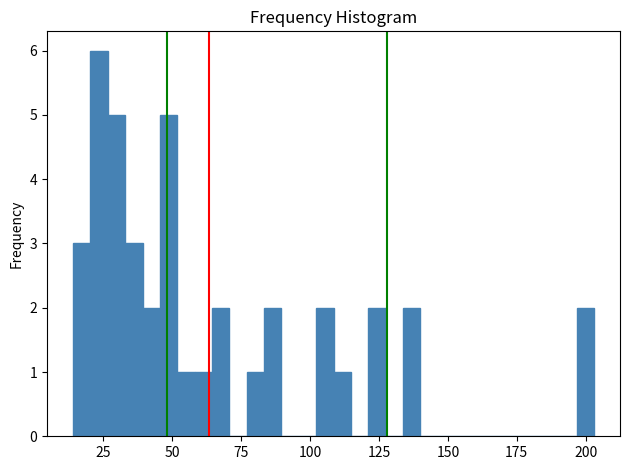

Around what value on the x-axis is the tallest bar? Give the approximate position of its centre, as read against the axis.

25